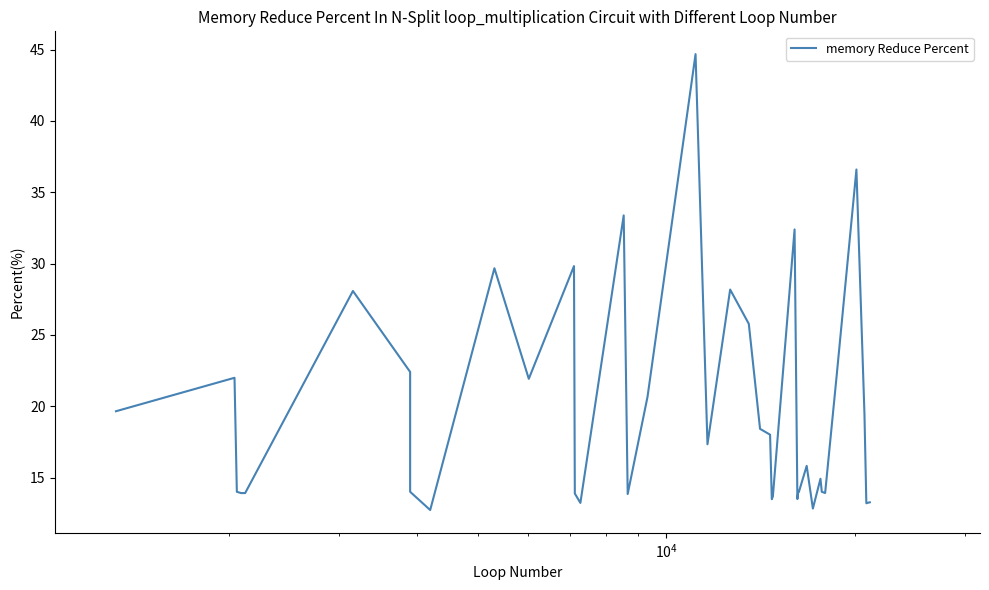

Reading left to right, extract all data points from this chart.

19.6	22.0	14.0	13.9	13.9	28.1	22.4	14.0	12.7	29.7	21.9	29.8	13.9	13.2	33.4	13.8	20.7	44.7	17.3	28.2	25.8	18.4	18.0	13.5	13.7	32.4	13.5	14.0	14.0	15.8	12.8	14.9	14.0	13.9	22.1	36.6	19.5	13.2	13.2	13.3